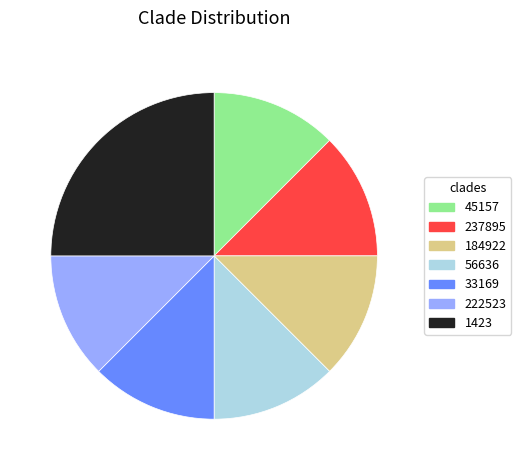

Does 237895 represent more than half of the total?

No